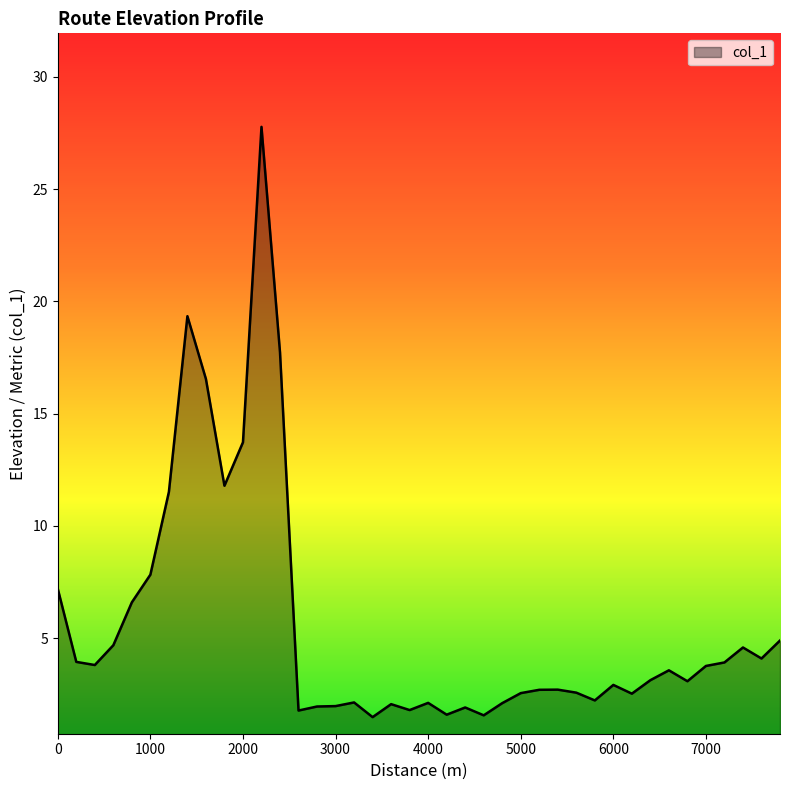

What is the minimum value shown in the chart?

1.5